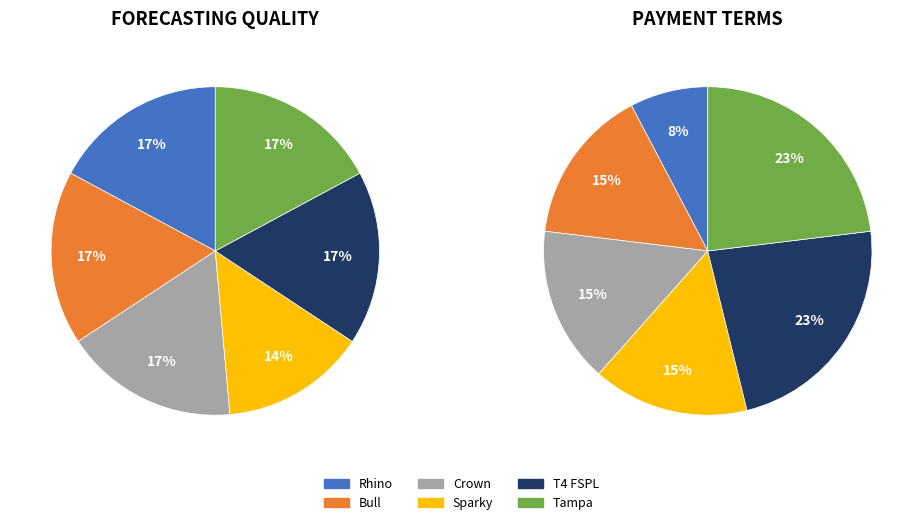

To the nearest percent, what is the difference between the largest and smallest slice percentages?

3%